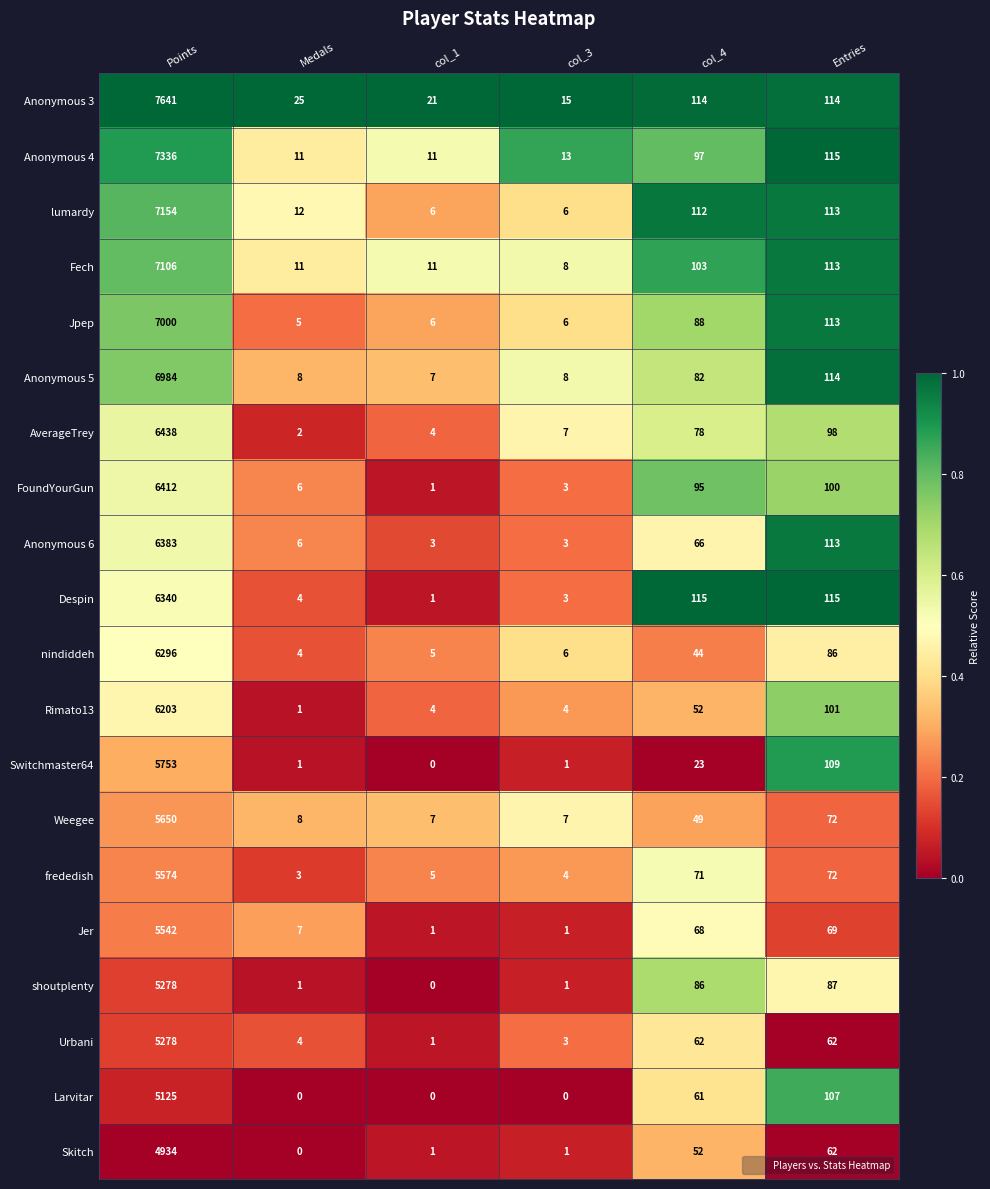

What is the maximum value shown in the chart?

7641